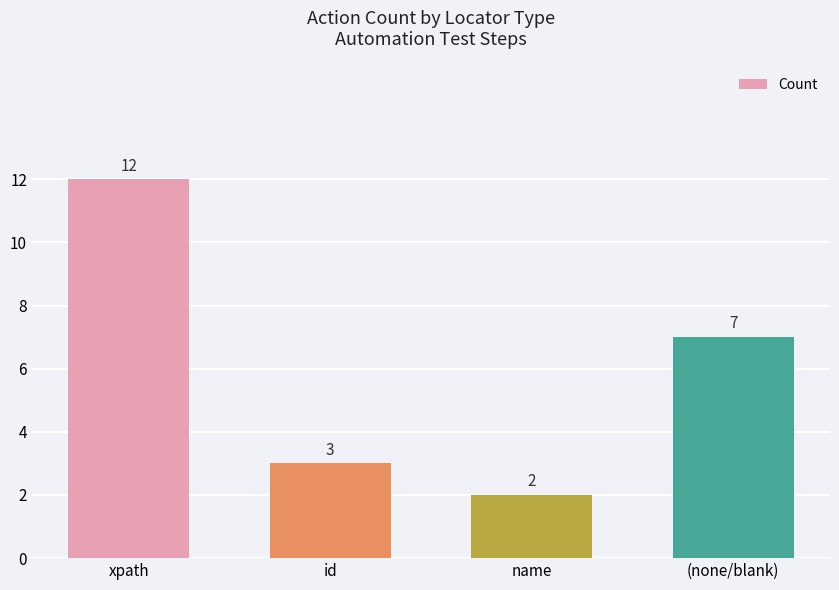

The value at xpath is 12. True or false?

True